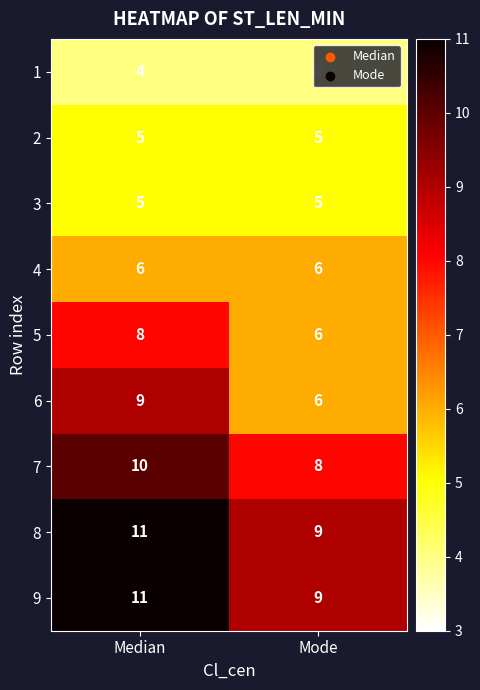

What is the average value of the 9 series?

10